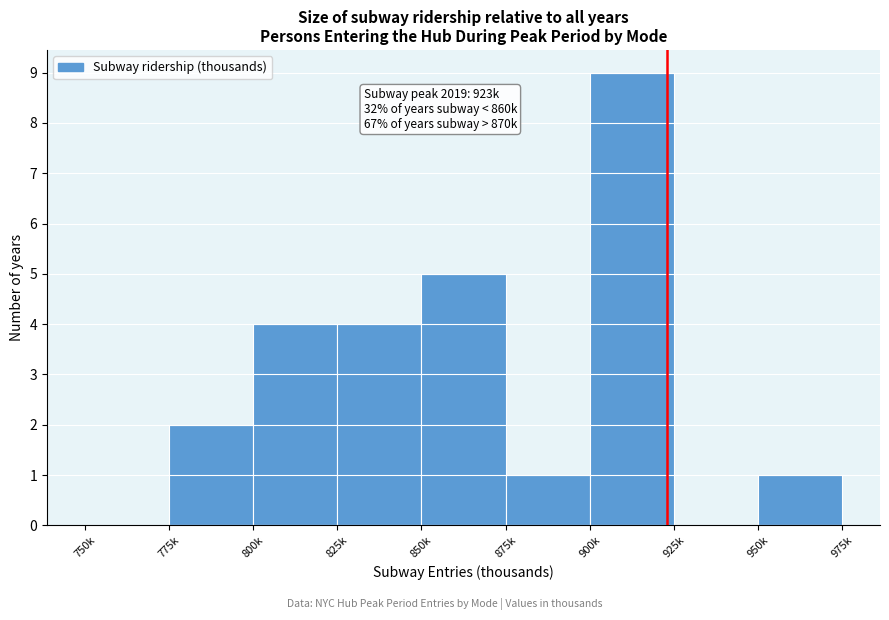

Reading right to left, list all the values displayed in this chart.

950k=1	925k=0	900k=9	875k=1	850k=5	825k=4	800k=4	775k=2	750k=0